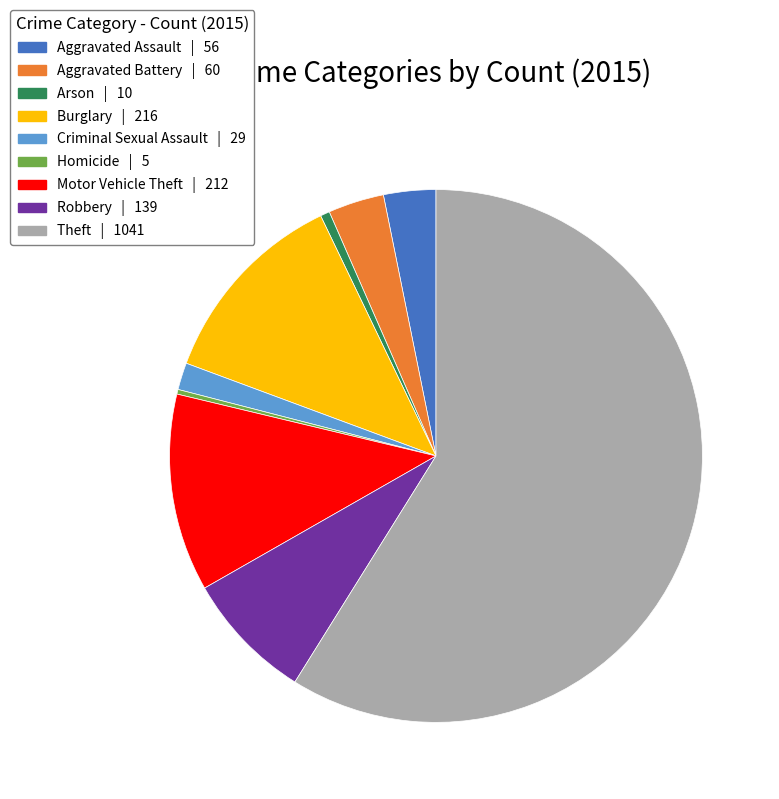

Between Robbery and Homicide, which is larger?

Robbery